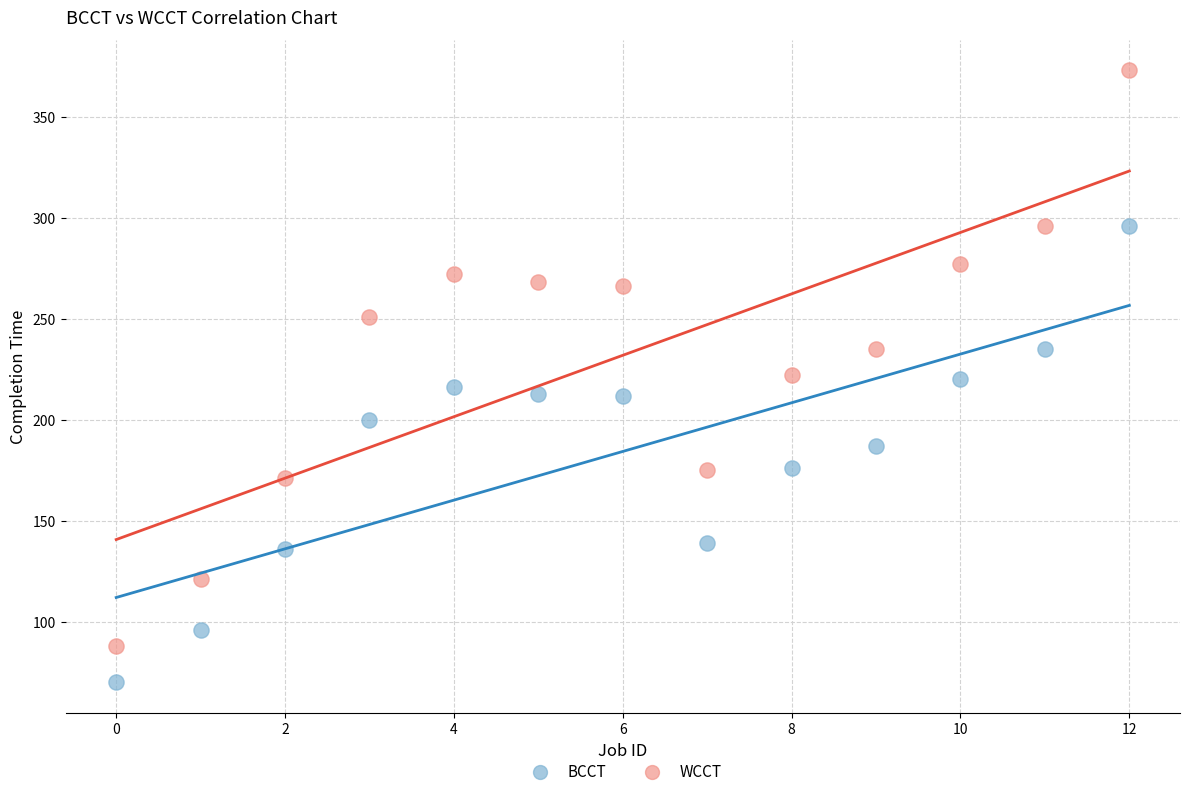

Across all data points, what is the range of Y values (max minus min)?

303